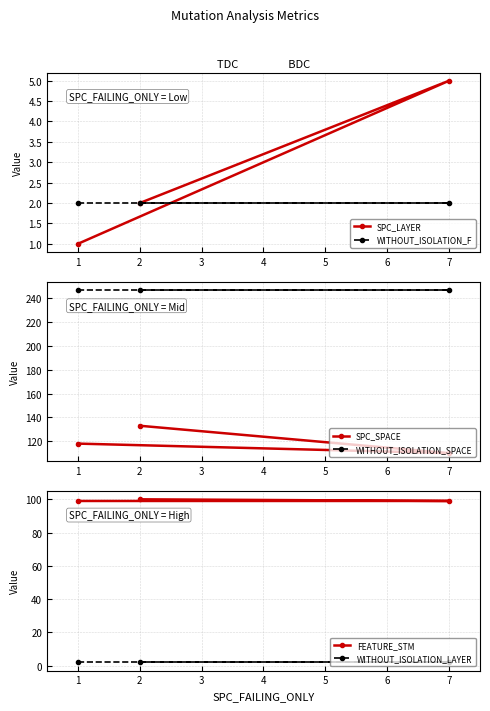

What is the difference between the highest and lowest values at 2?

245